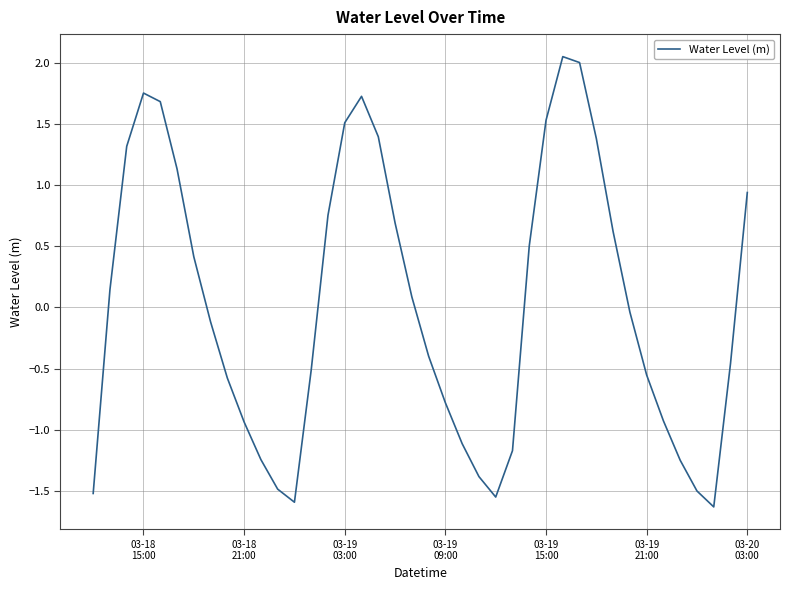

Does the chart display data point markers on the line(s)?

No